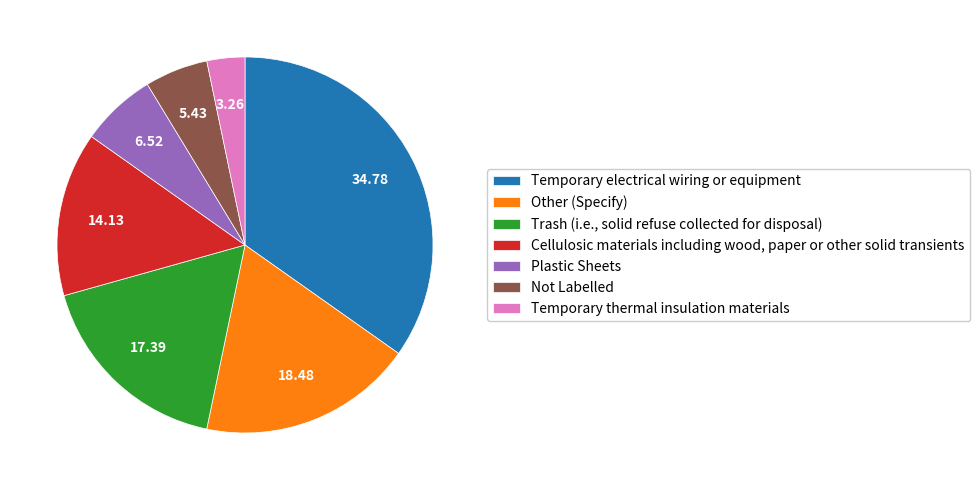

Combined, do Trash (i.e., solid refuse collected for disposal) and Temporary thermal insulation materials account for over 50%?

No